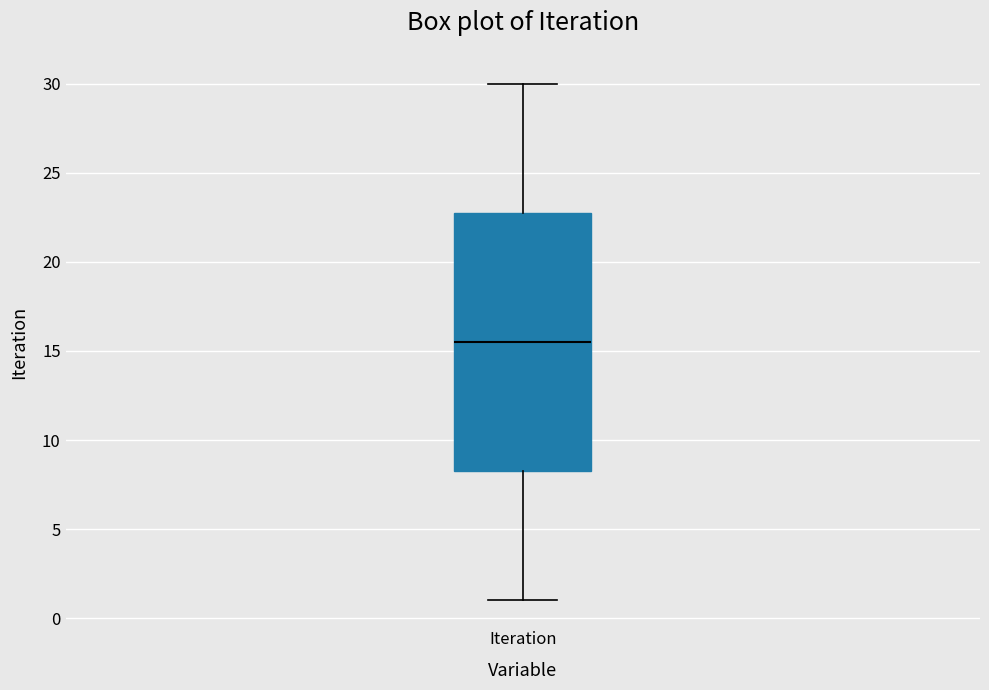

Where does the median line of the box for Iteration sit on the y-axis? The values are not printed on the chart, so give them approximately, as read against the axis.

15.5